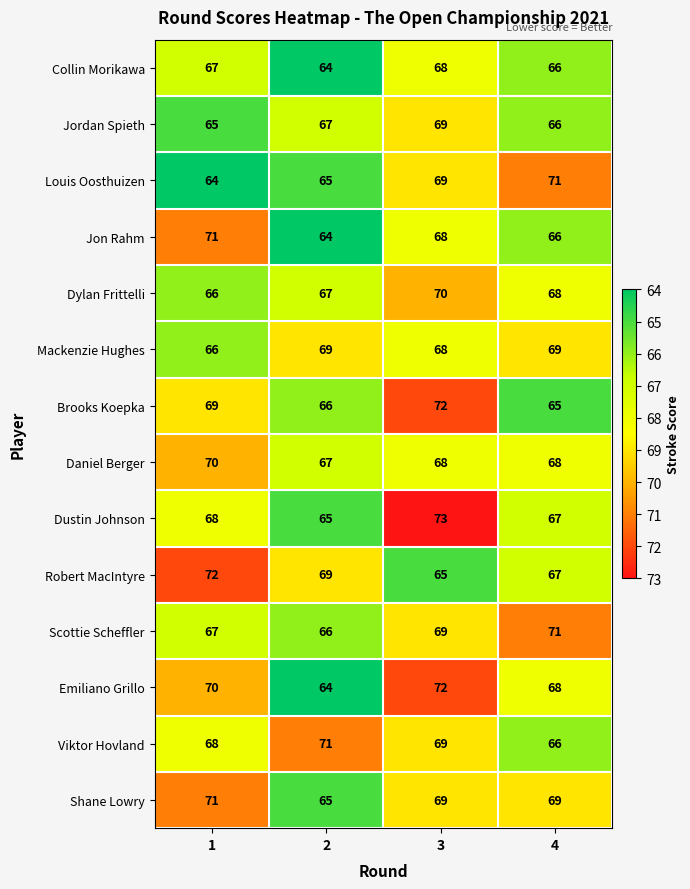

Rank the categories by Robert MacIntyre value from lowest to highest.

3, 4, 2, 1